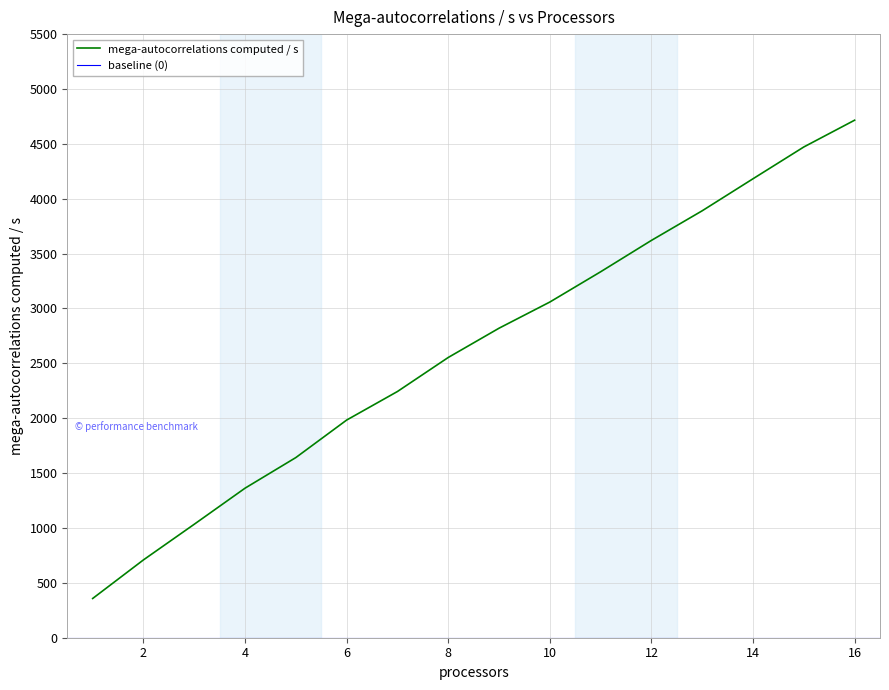

What is the minimum value shown in the chart?

357.6